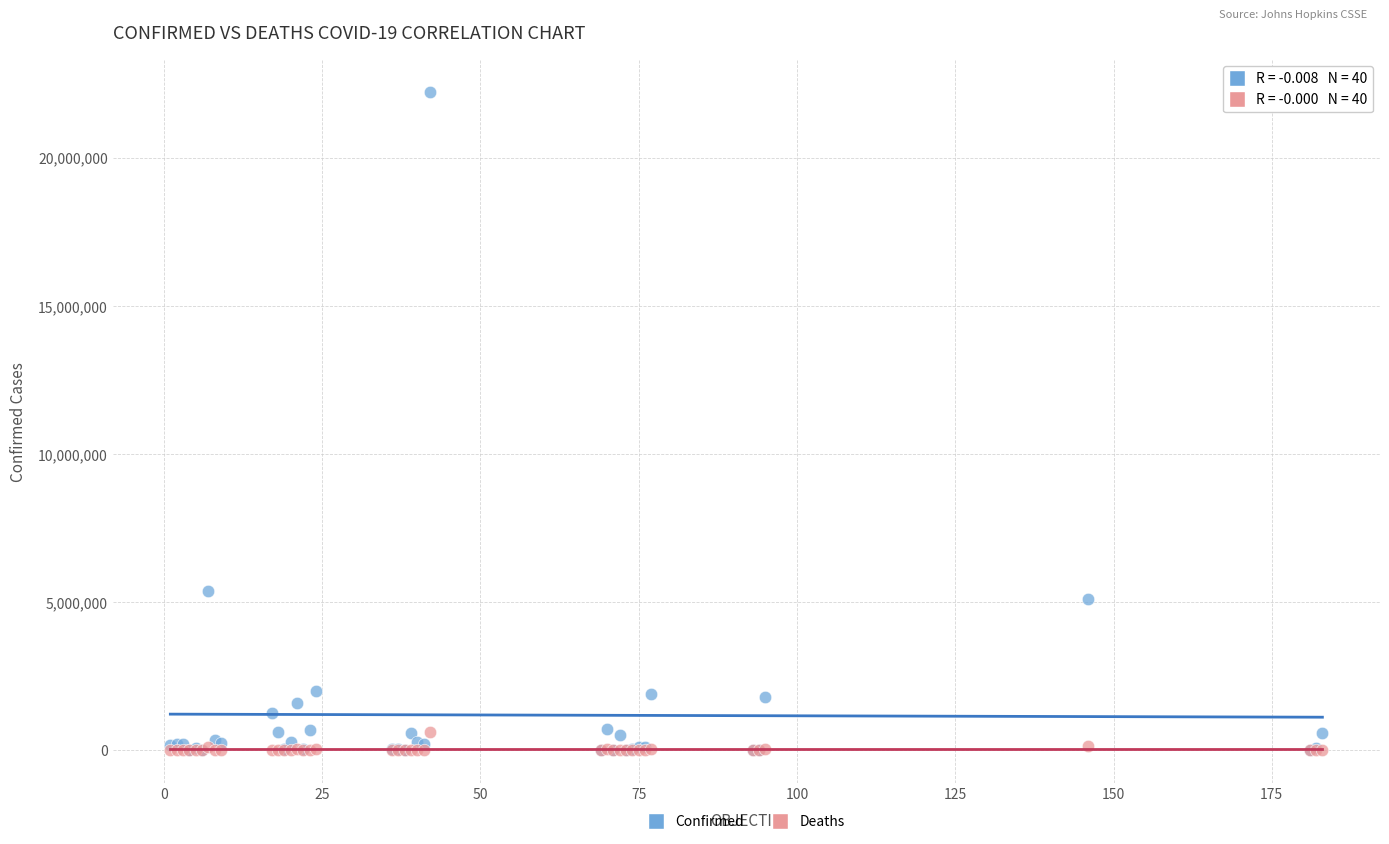

Across all series, what Y value is closest to 11106882?

5389707